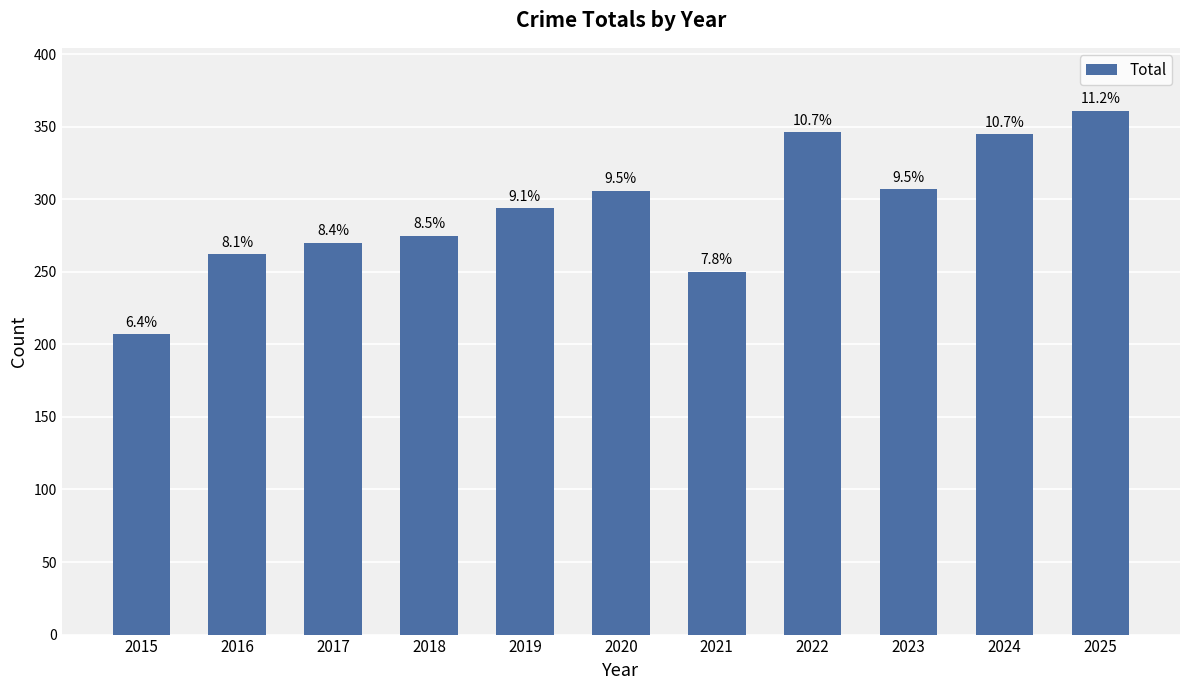

What is the sum of all values?

3223